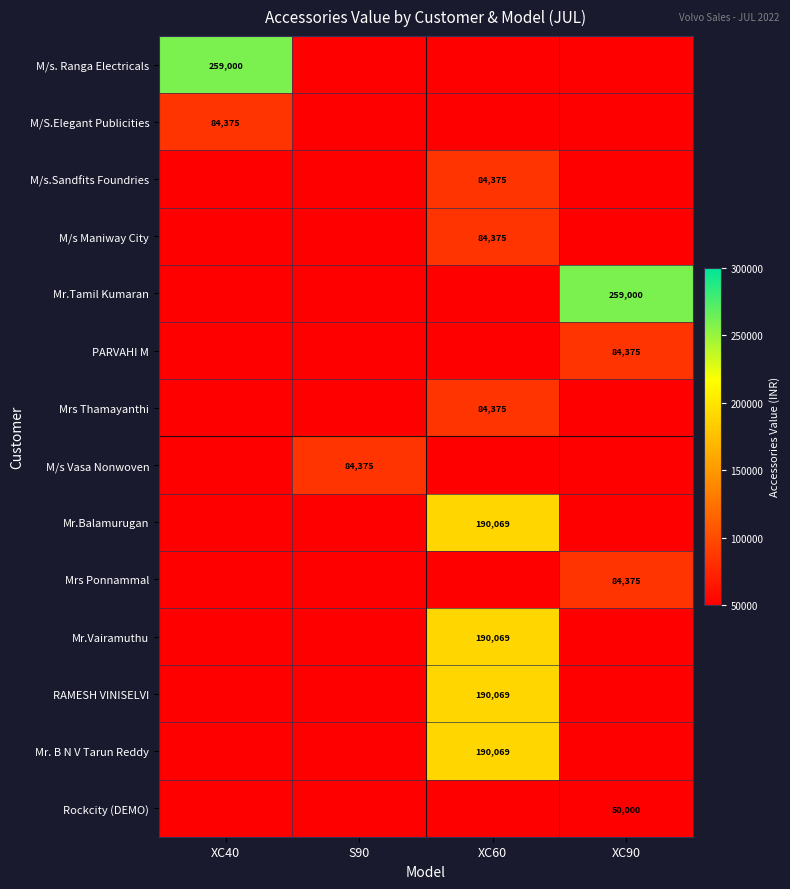

How many categories are shown in the chart?

4